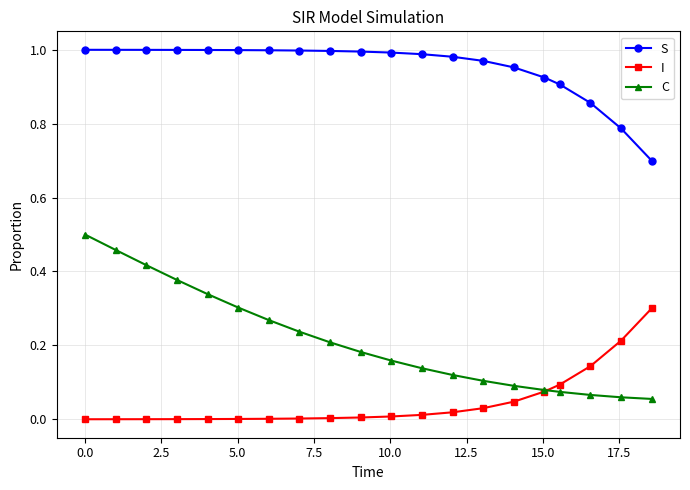

How many lines are shown in the chart?

3